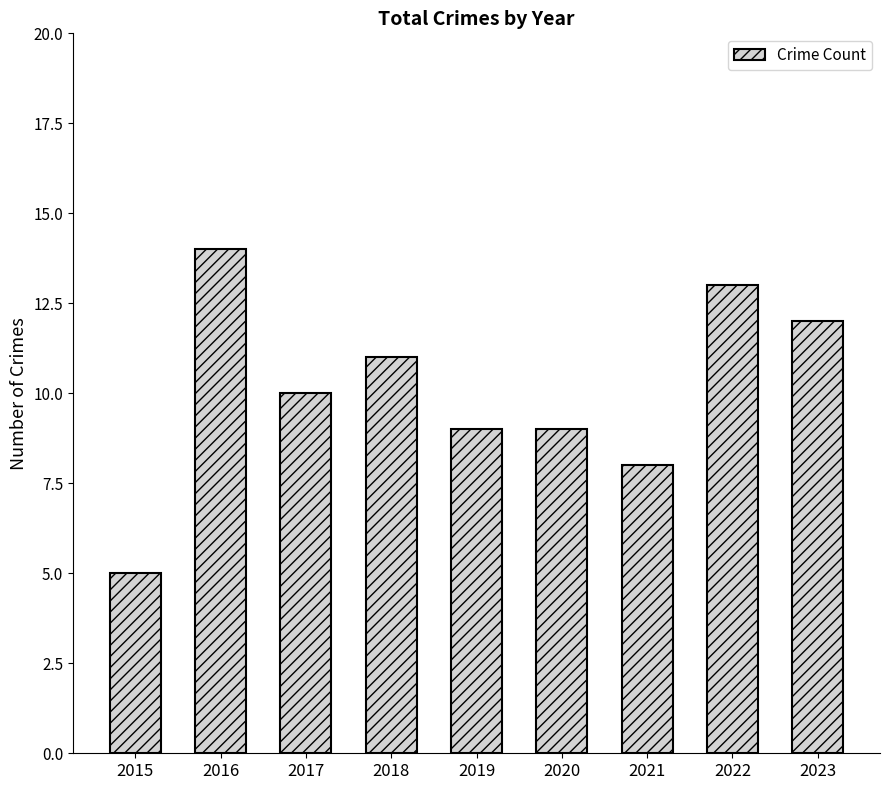

Which has a higher value, 2018 or 2022?

2022